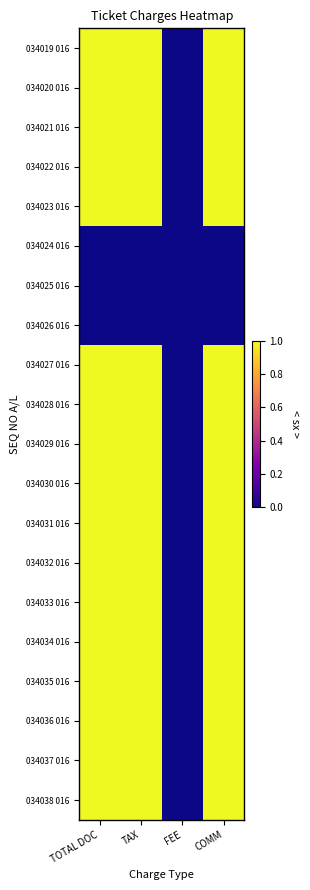

Which series changed the most between TAX and FEE?

034019 016